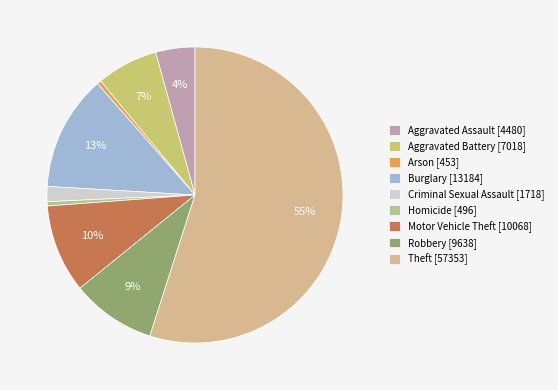

To the nearest percent, what is the combined percentage of Robbery and Aggravated Assault?

14%